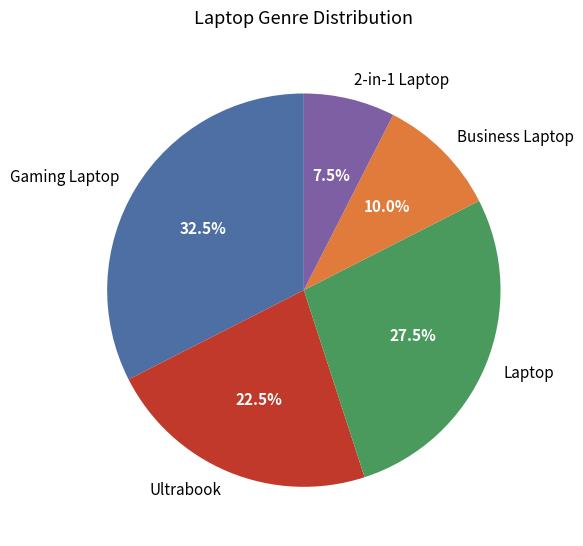

How much of the chart is everything except 2-in-1 Laptop?

92.5%